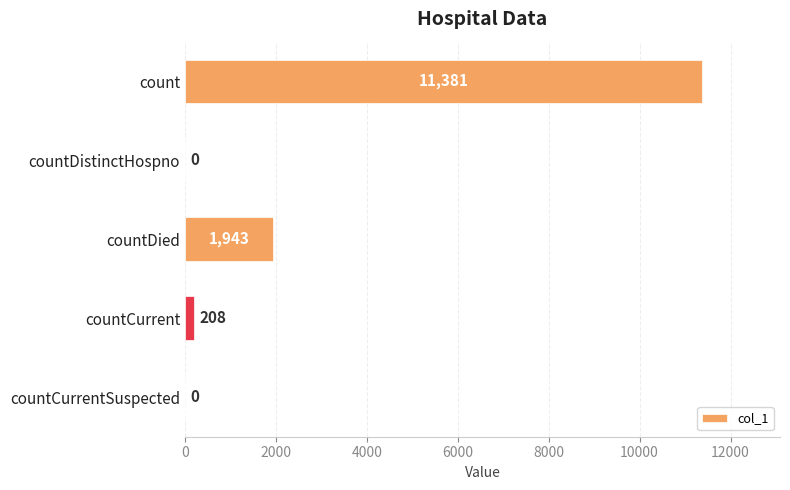

What is the greatest value displayed?

11381